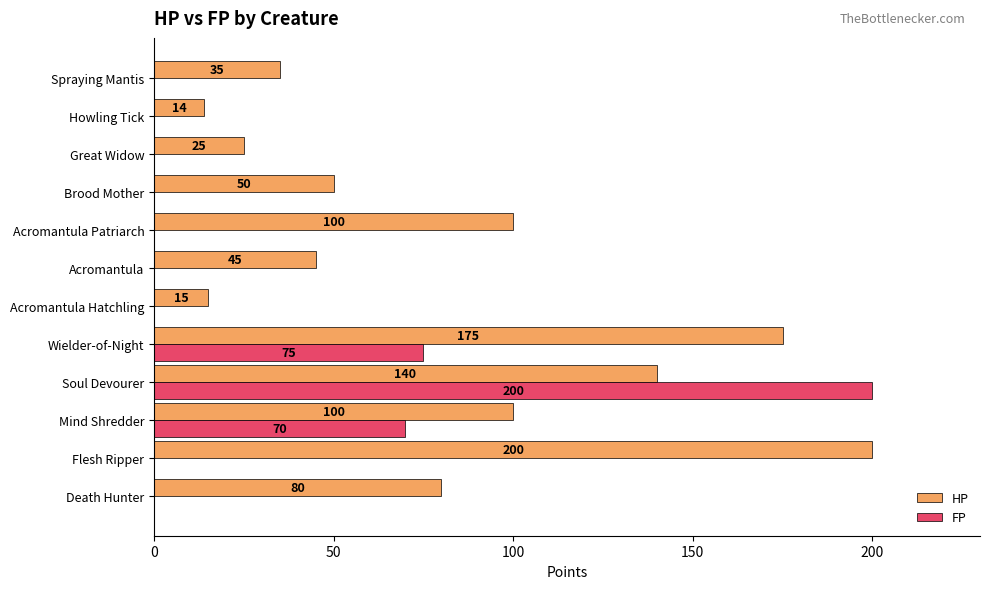

Which series has the widest spread of values?

FP